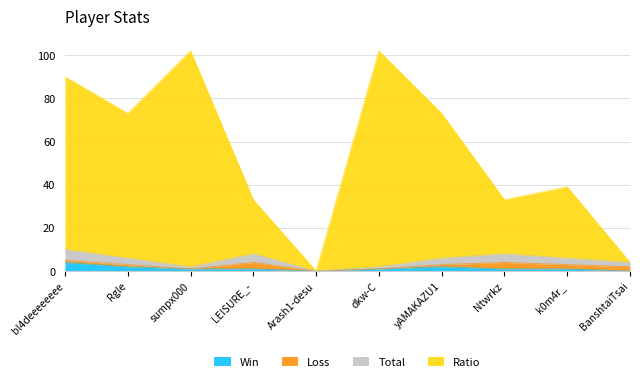

True or false: Ratio and Win intersect in this chart.

False